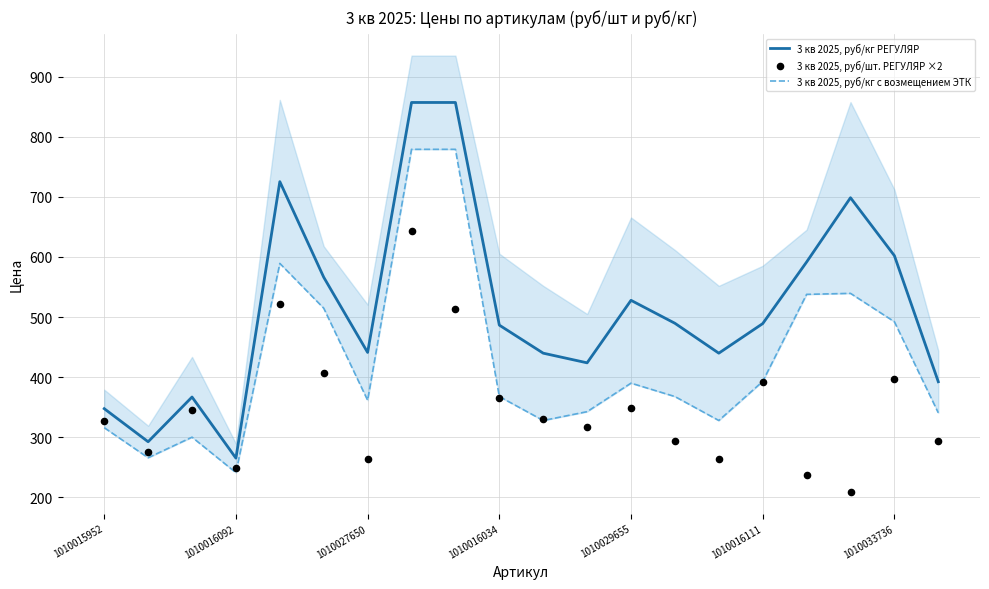

Which series has the largest total across all categories?

3 кв 2025, руб/кг РЕГУЛЯР